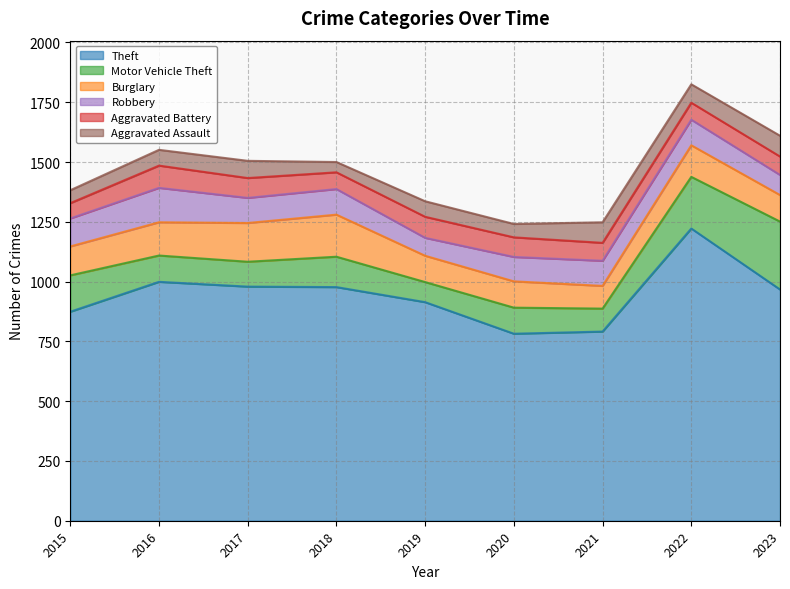

How many values in the Robbery series exceed 105?

4